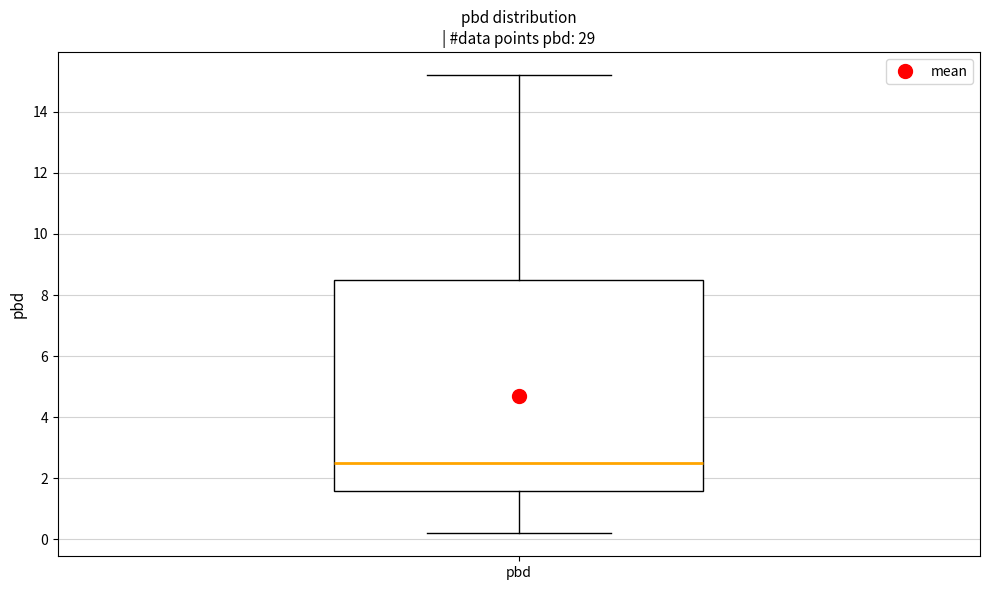

Transcribe this box plot: give where the median line is, the range the box spans, and where the two whiskers end, as read against the y-axis. The values are not printed on the chart, so give them approximately, as read against the axis.

median 2.6, box 1.6 to 8.6, whiskers 0.2 to 15.2